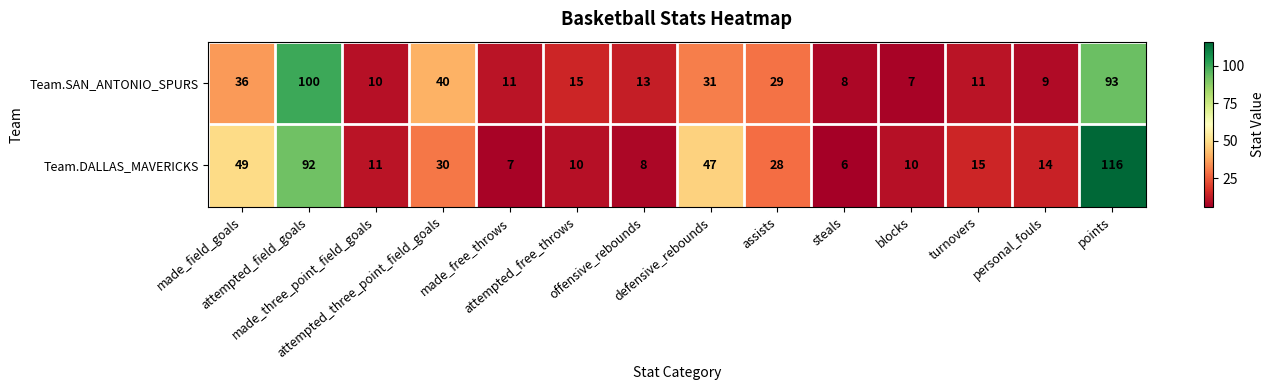

At how many categories does at least one series exceed 37?

5